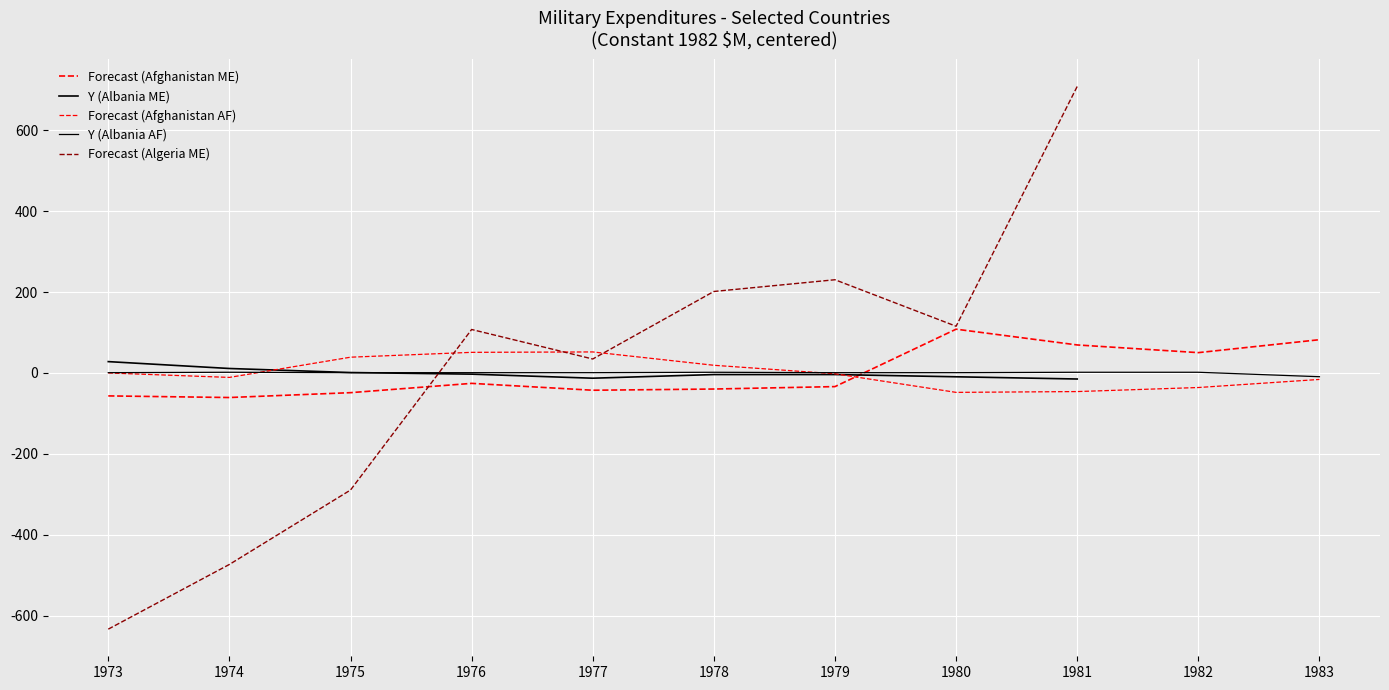

What value does the data have at 1981?

69.1